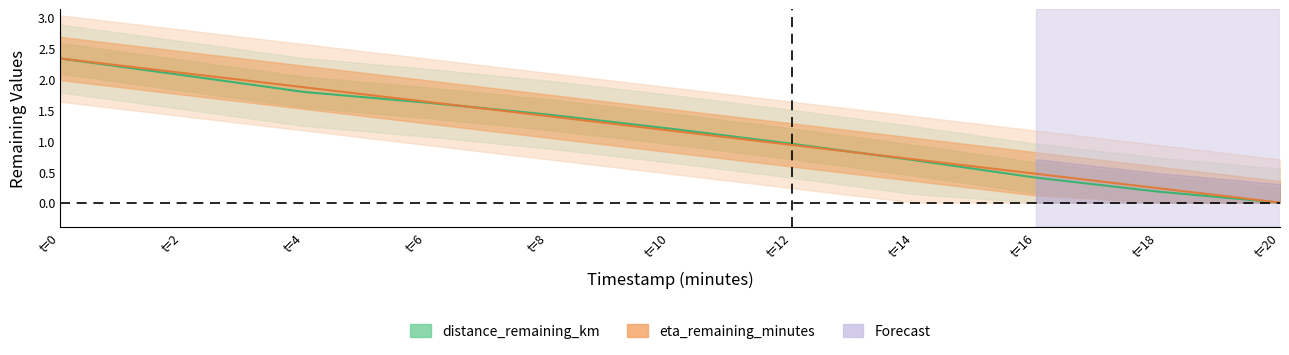

Is the value of eta_remaining_minutes at t=18 greater than the value of distance_remaining_km at t=0?

No